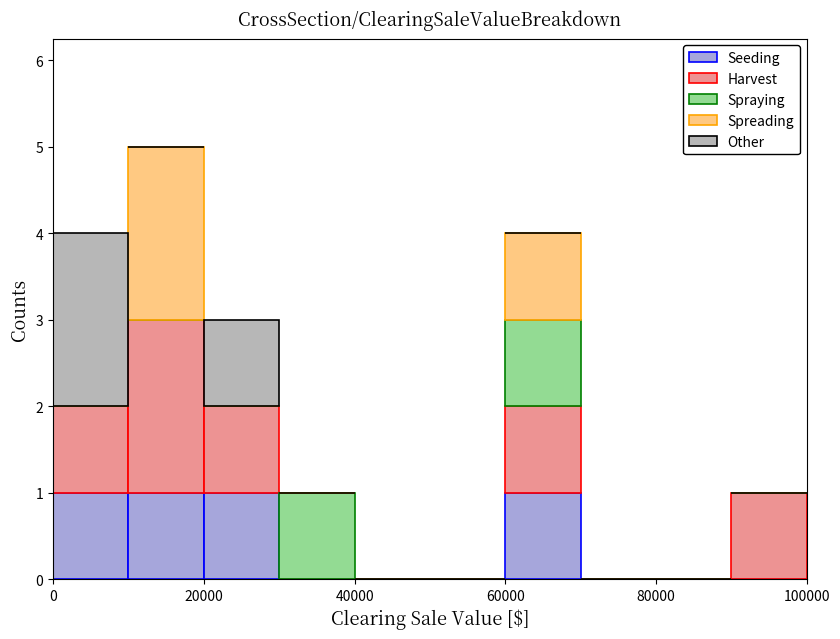

Reading left to right, list every stacked bar in this chart as the range it spans on the x-axis followed by its total height. The values are not printed on the chart, so give them approximately, as read against the axis.

0 to 10000: 4
10000 to 20000: 5
20000 to 30000: 3
30000 to 40000: 1
40000 to 50000: 0
50000 to 60000: 0
60000 to 70000: 4
70000 to 80000: 0
80000 to 90000: 0
90000 to 100000: 1